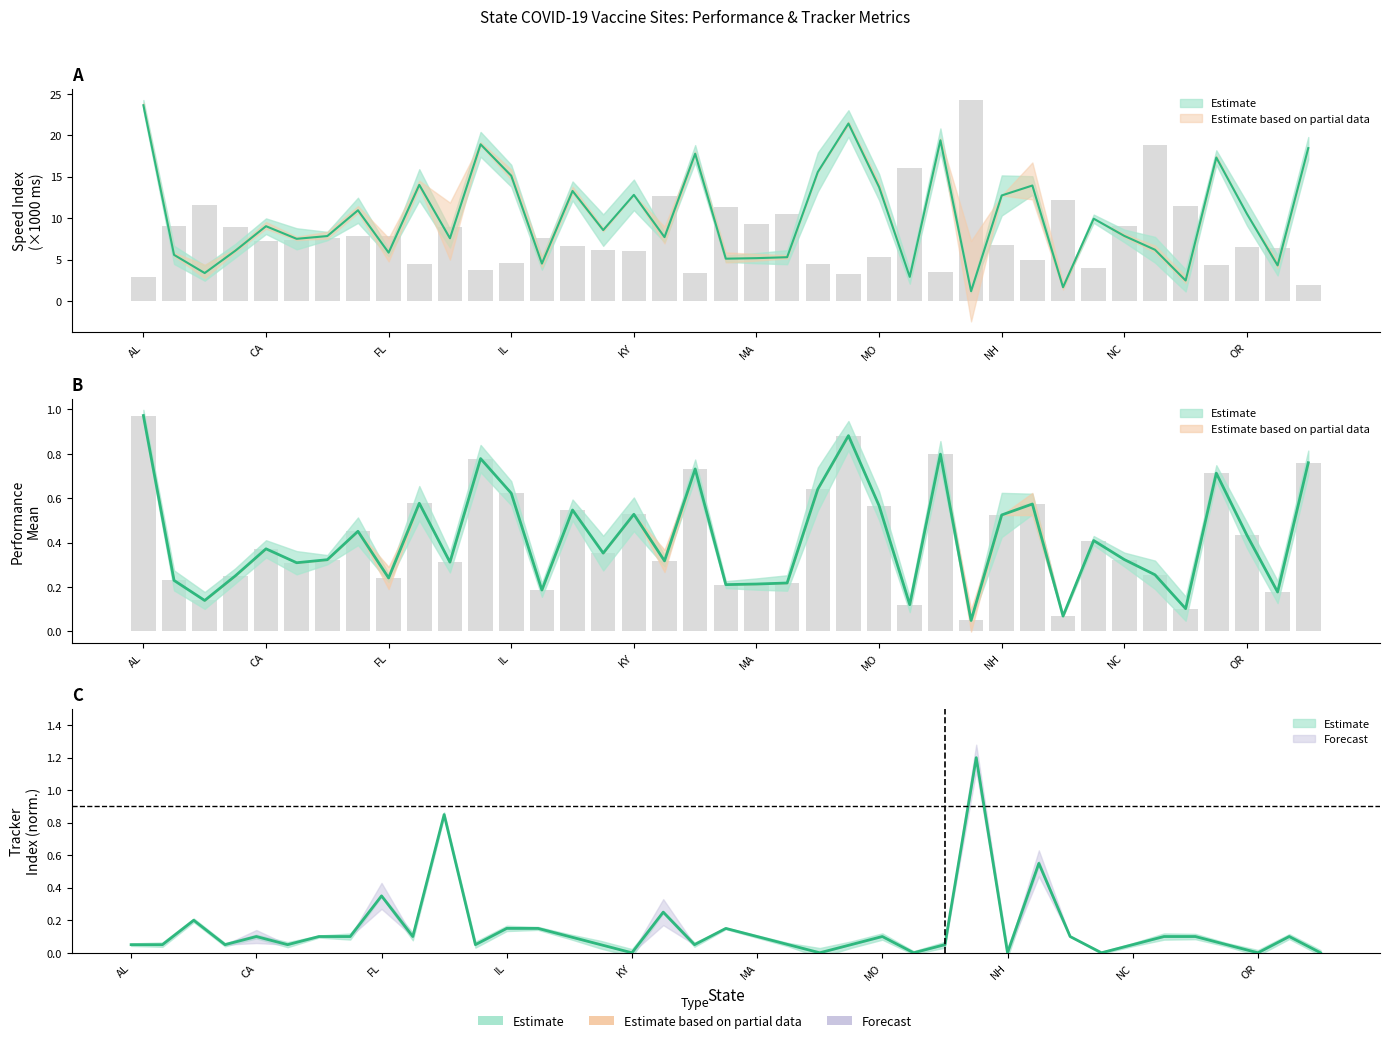

Reading right to left, list all the values displayed in this chart.

speed_index_mean: 1.9	6.4	6.5	4.4	11.4	18.8	9.1	4.0	12.1	5.0	6.8	24.3	3.5	16.1	5.3	3.3	4.5	10.5	9.3	11.4	3.4	12.7	6.0	6.2	6.6	7.7	4.6	3.7	8.9	4.5	7.9	7.8	7.6	7.4	7.3	8.9	11.6	9.1	2.9
perf_mean: 0.8	0.2	0.4	0.7	0.1	0.3	0.3	0.4	0.1	0.6	0.5	0.0	0.8	0.1	0.6	0.9	0.6	0.2	0.2	0.2	0.7	0.3	0.5	0.4	0.5	0.2	0.6	0.8	0.3	0.6	0.2	0.5	0.3	0.3	0.4	0.2	0.1	0.2	1.0
ddg_join_ads: 0.0	0.1	0.0	0.0	0.1	0.1	0.0	0.0	0.1	0.5	0.0	1.2	0.0	0.0	0.1	0.0	0.0	0.0	0.1	0.1	0.0	0.2	0.0	0.0	0.1	0.1	0.1	0.0	0.8	0.1	0.4	0.1	0.1	0.0	0.1	0.0	0.2	0.0	0.0